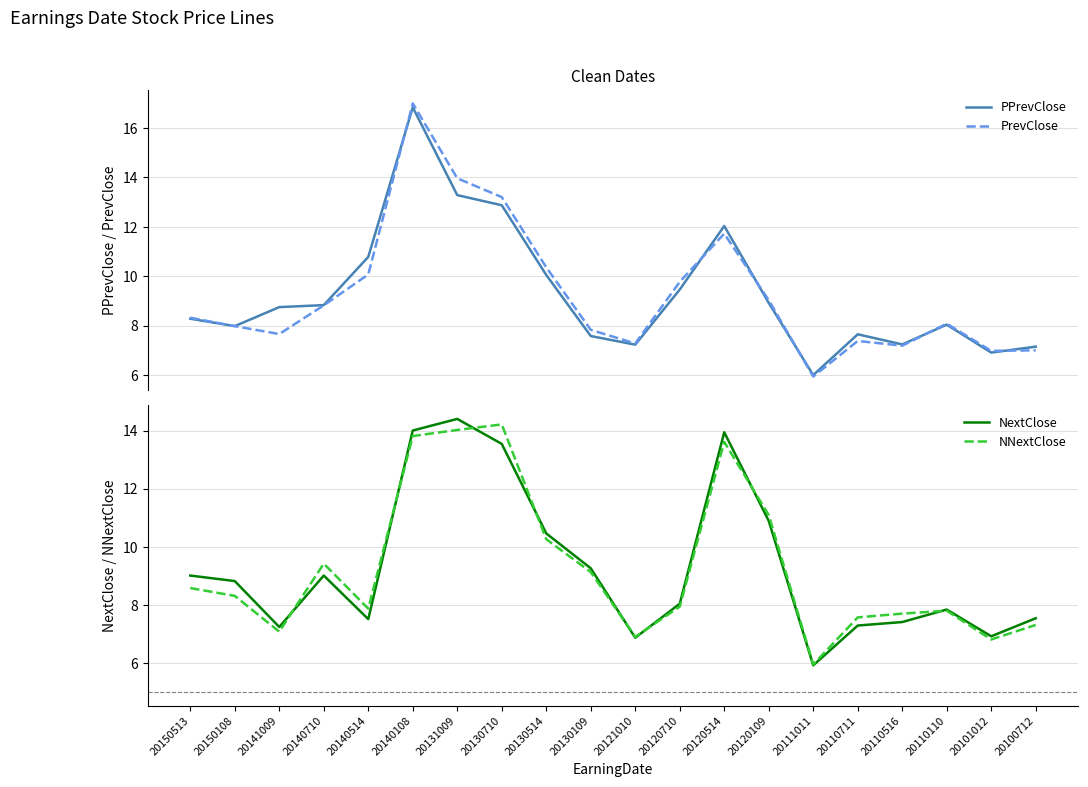

Read the NextClose value at 20150108.

8.8